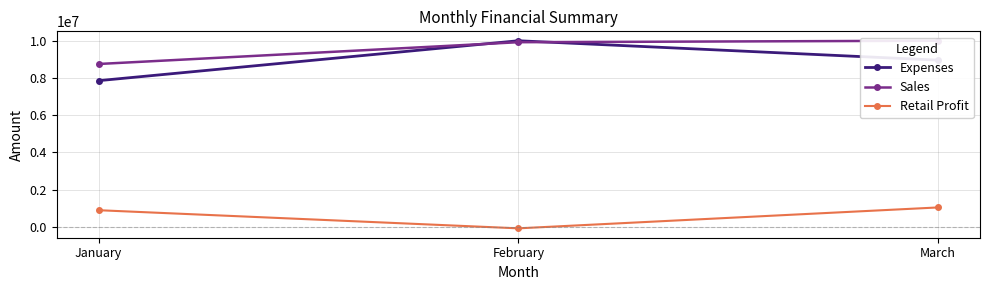

What is the sum of the Retail Profit values at February and January?

817200